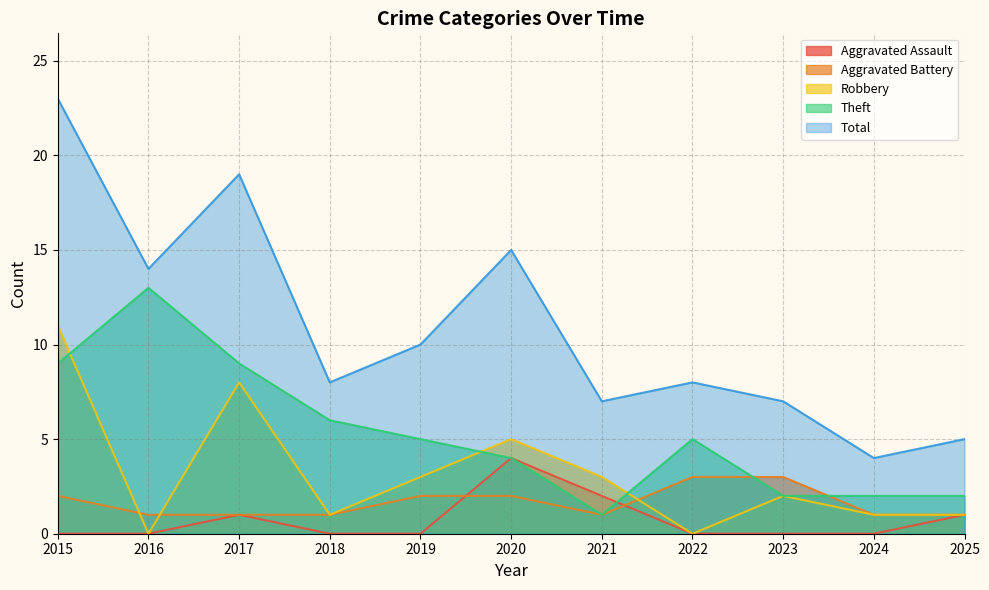

At how many categories does at least one series exceed 12?

4